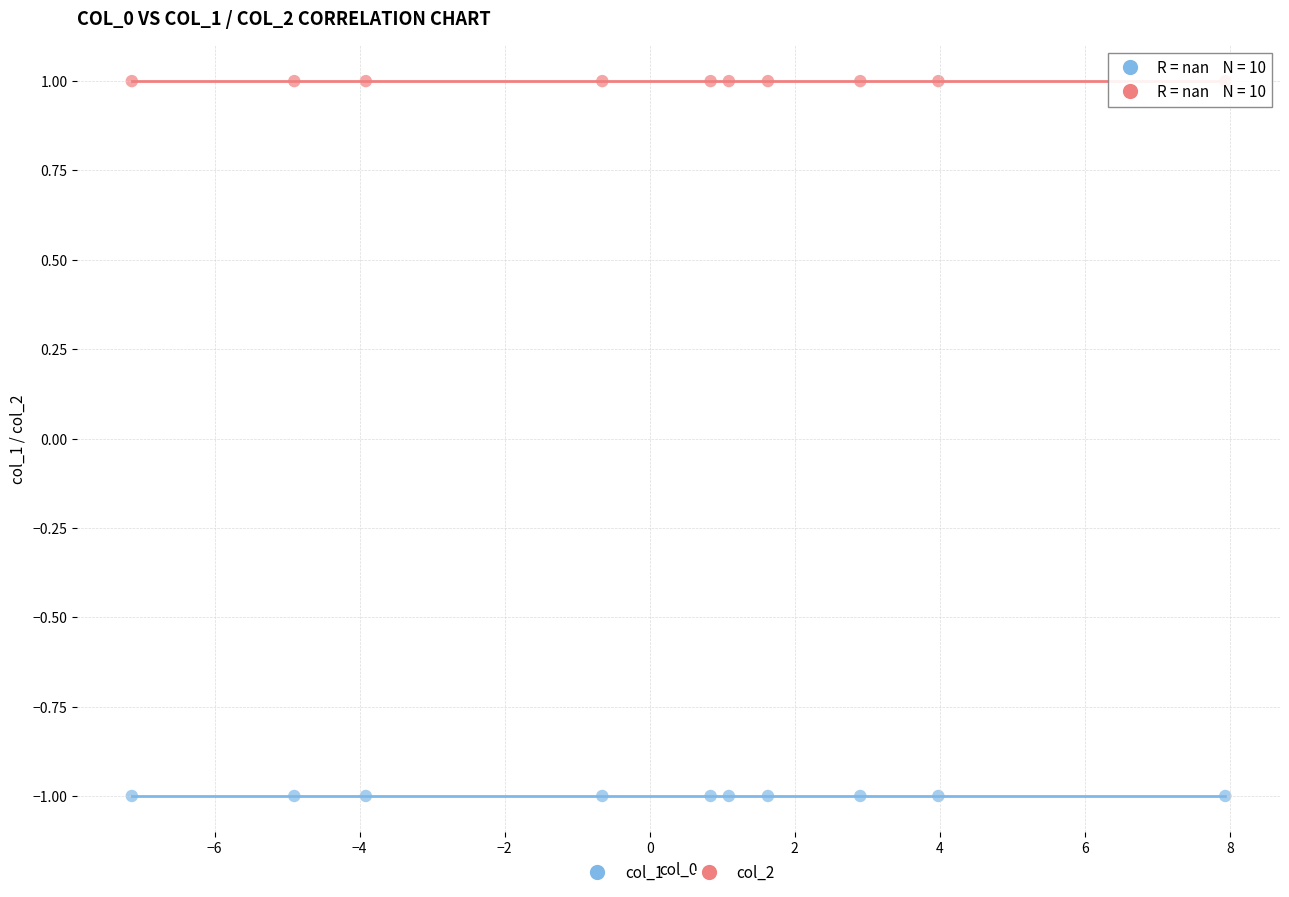

Count the number of points in this scatter plot.

20